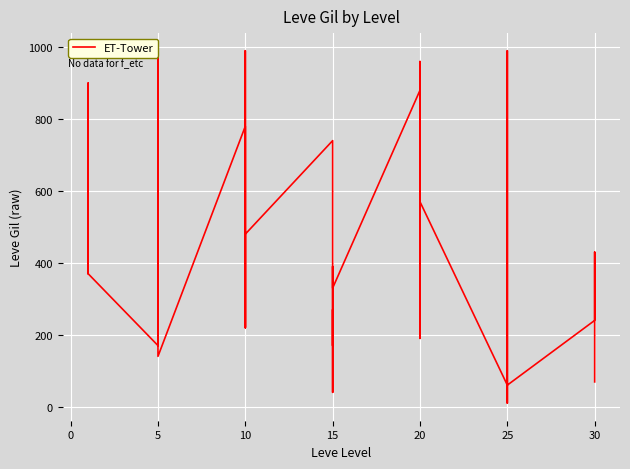

True or false: the data shows 578 at 25.

False